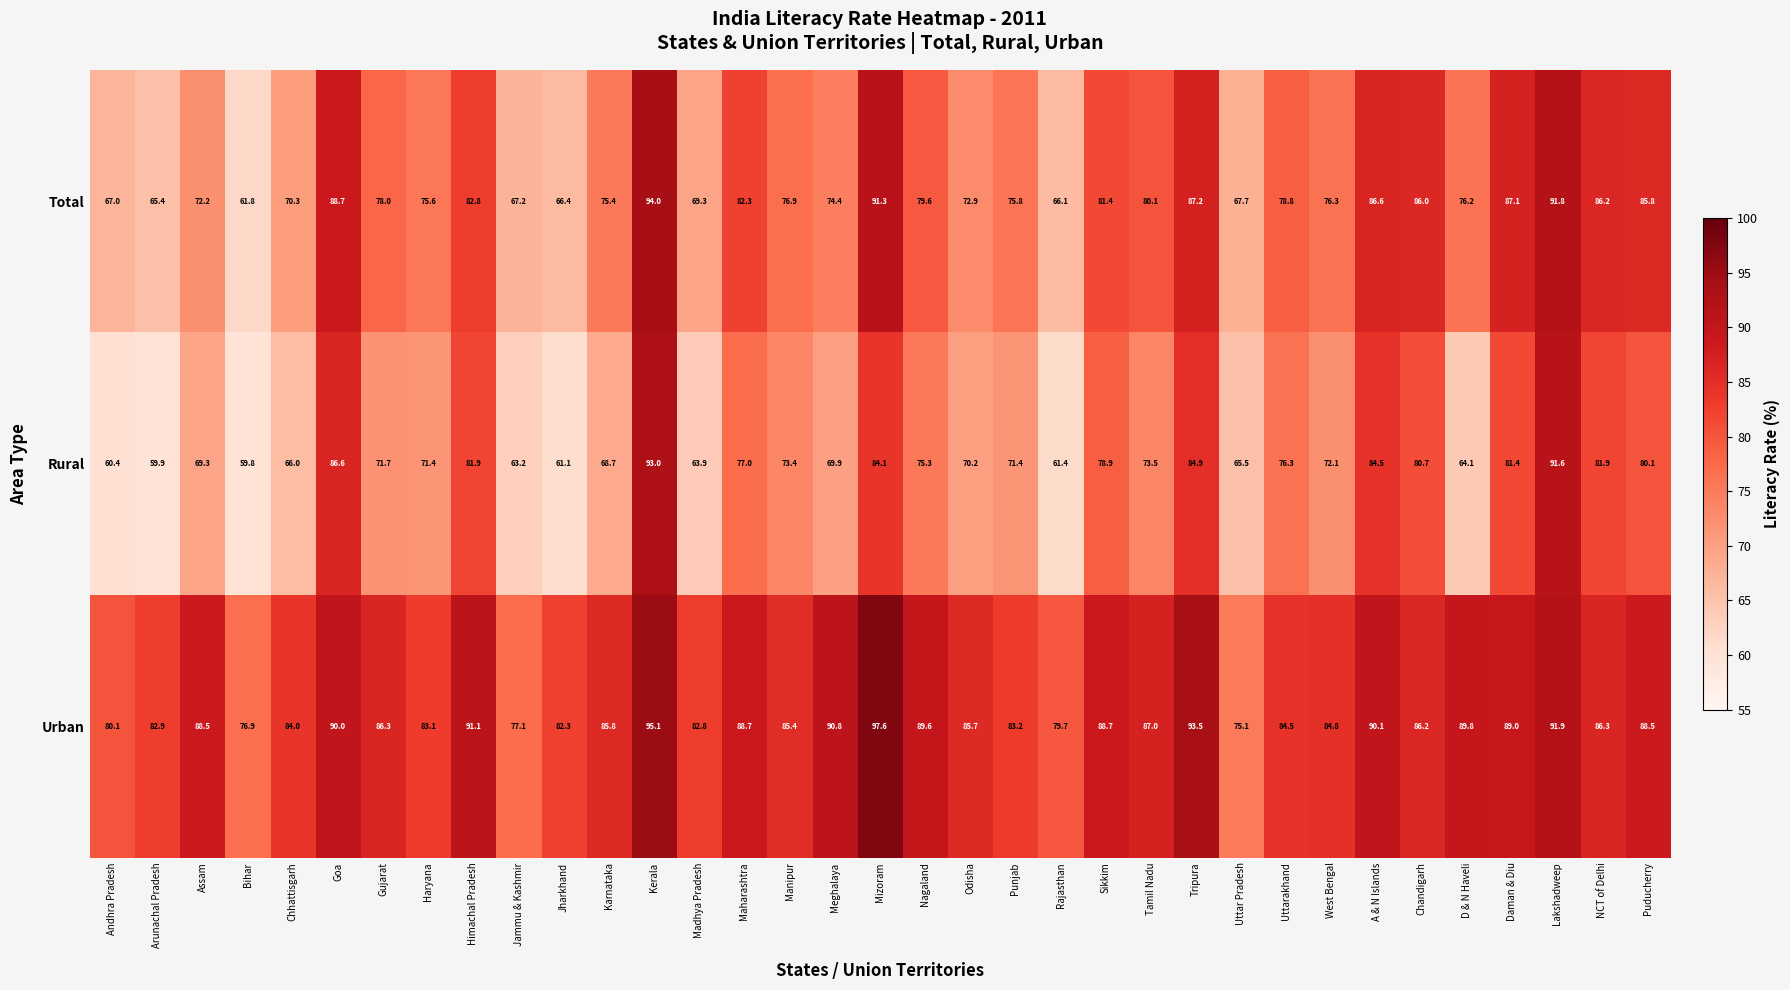

The value of Rural at A & N Islands is 113.3. True or false?

False